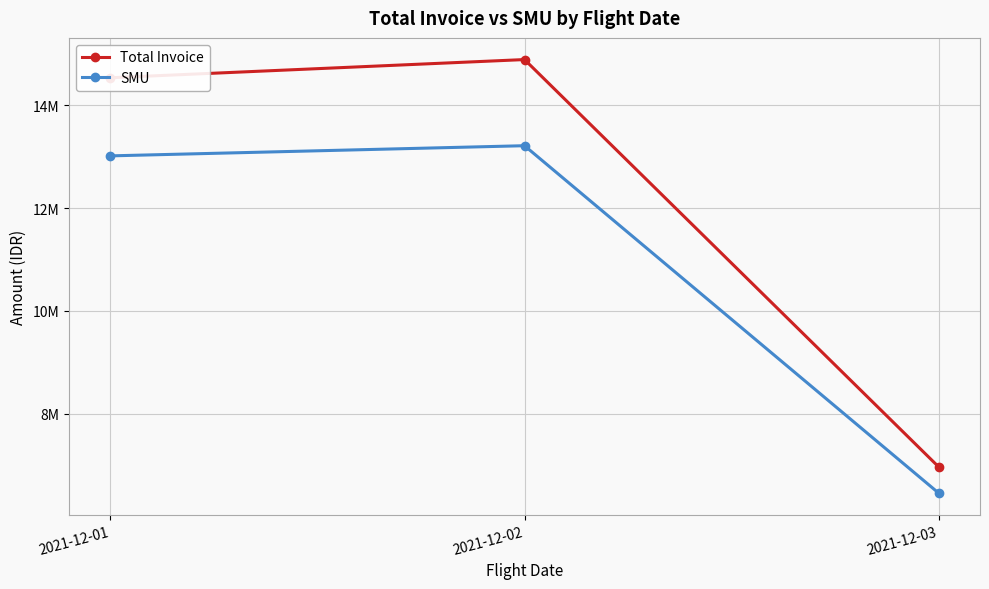

List the series in order of their overall mean, highest first.

Total Invoice, SMU